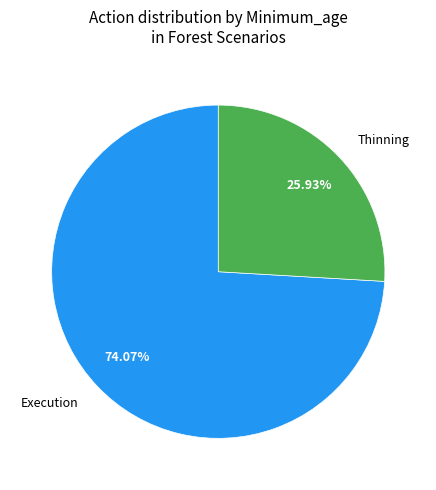

Approximately how many times larger is the value at Execution compared to Thinning?

2.9